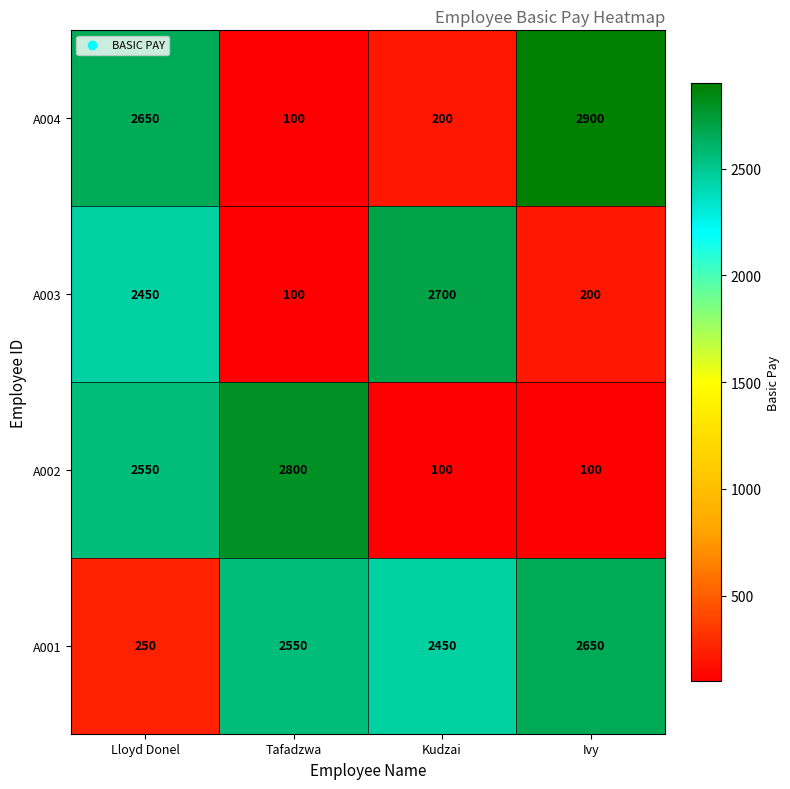

Reading right to left, list all the values displayed in this chart.

A004: 2900	200	100	2650
A003: 200	2700	100	2450
A002: 100	100	2800	2550
A001: 2650	2450	2550	250